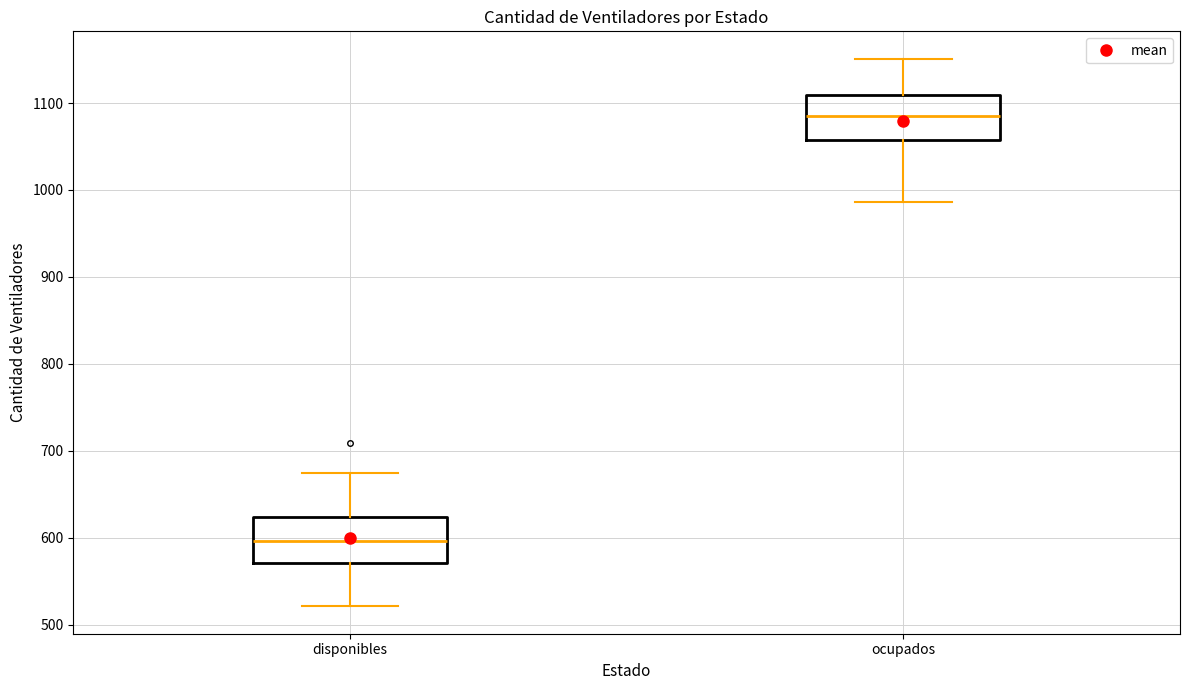

Reading left to right, read every box against the y-axis: the position of its median line, the range the box covers, and the ends of its whiskers. The values are not printed on the chart, so give them approximately, as read against the axis.

disponibles: median 600, box 570 to 620, whiskers 520 to 670
ocupados: median 1090, box 1060 to 1110, whiskers 990 to 1150